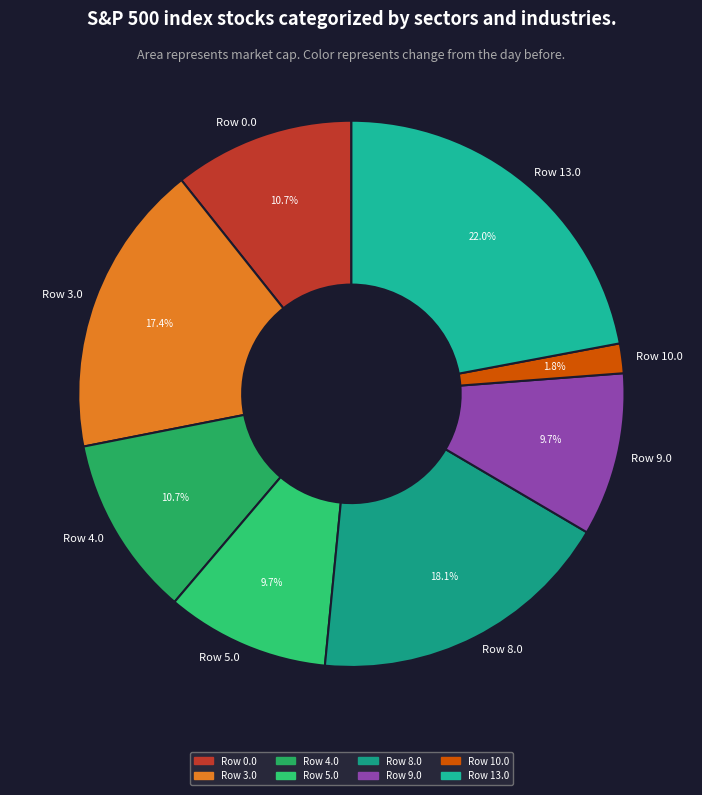

Is it true that Row 8.0 is 23% of the pie?

False